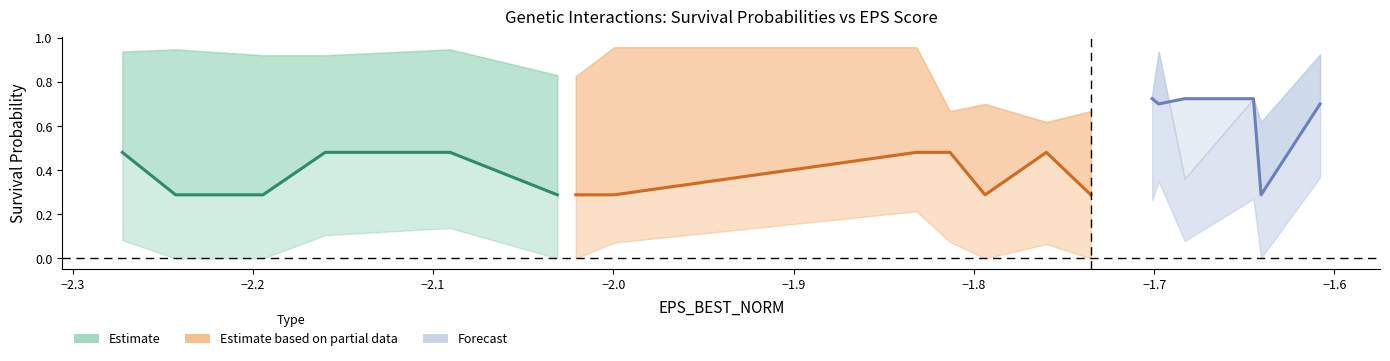

What is the difference between the maximum and minimum values in the Proba_Survival_2 series?

0.6